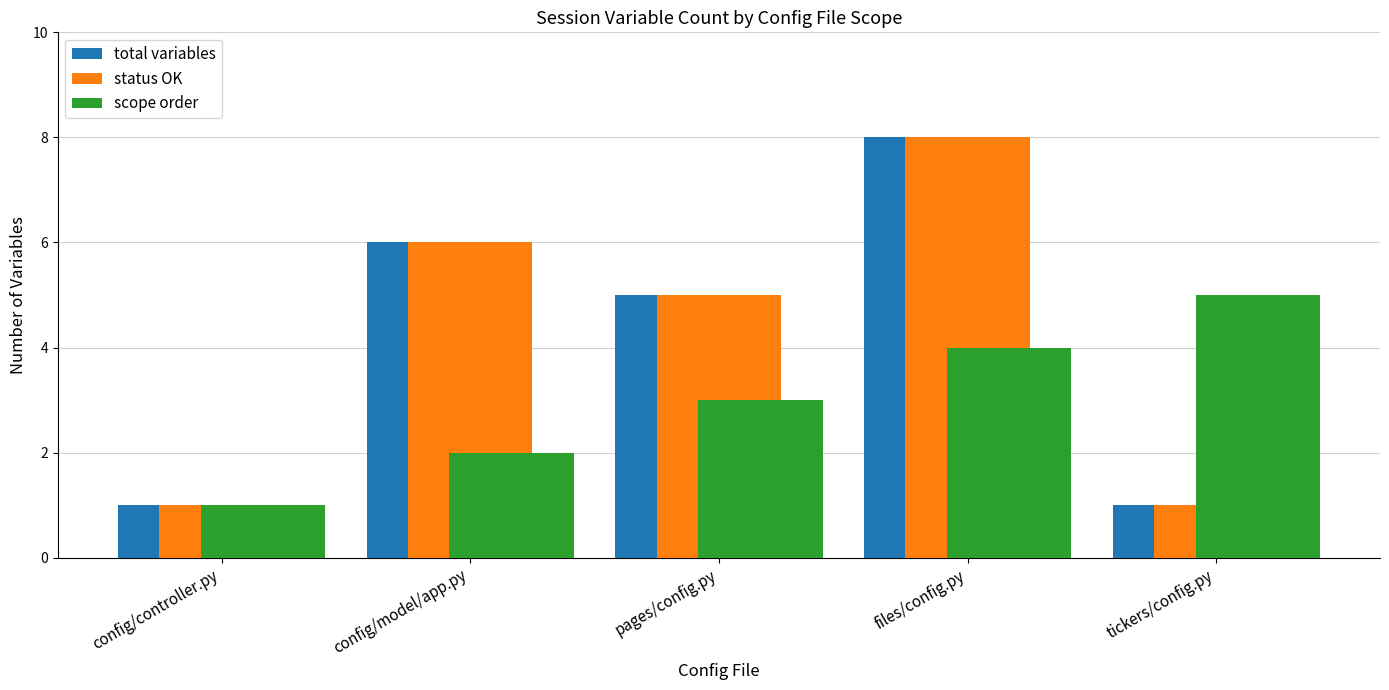

Is the value of total variables at config/model/app.py greater than the value of scope order at tickers/config.py?

Yes